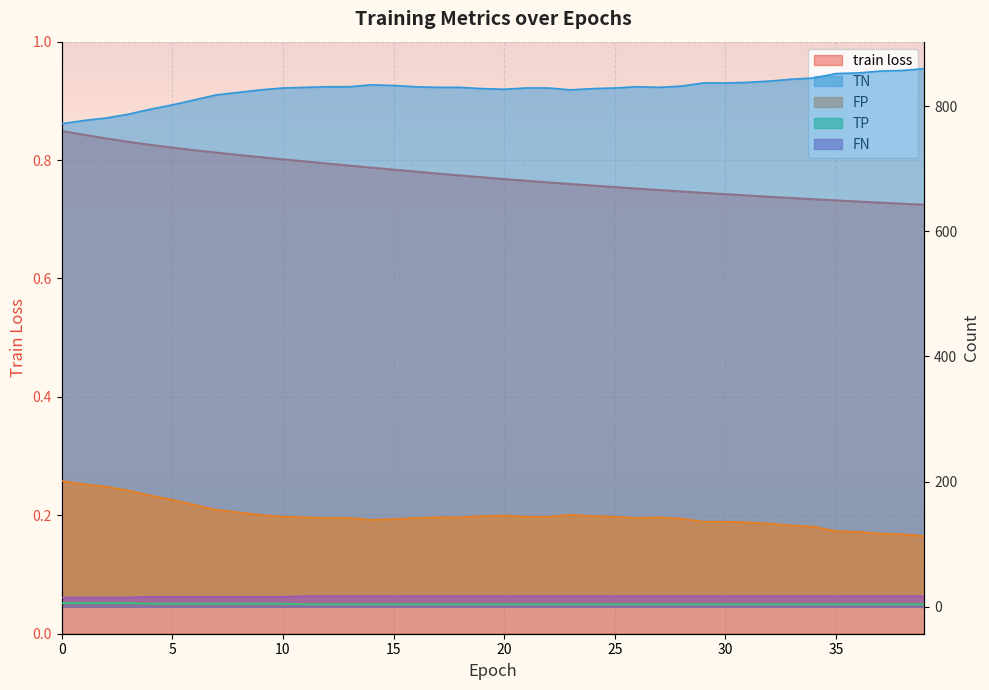

Is it true that train loss equals 0.2 at 33?

False